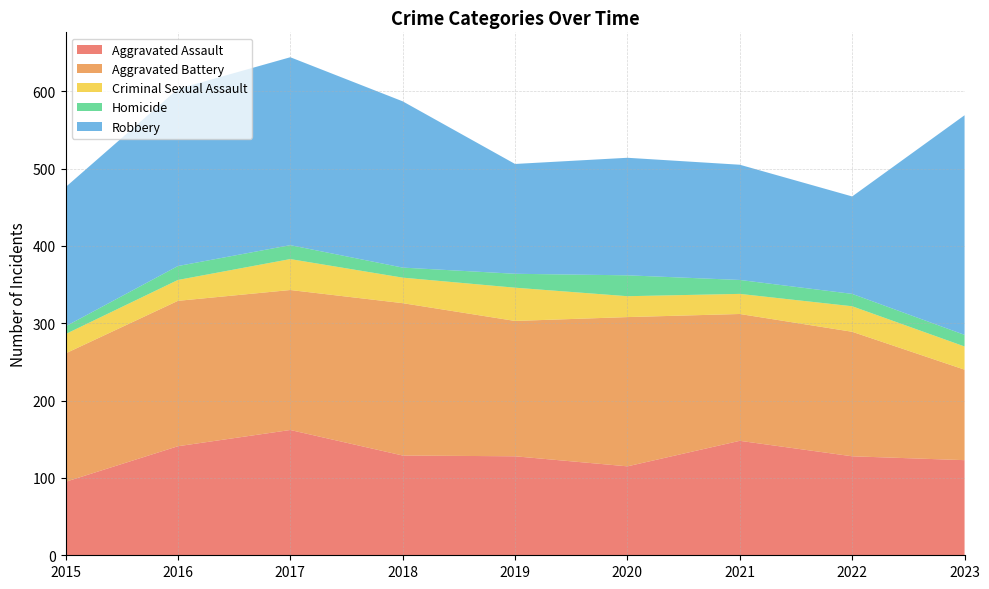

Reading left to right, transcribe all the data shown in this chart.

Aggravated Assault: 95	141	162	129	128	115	148	128	123
Aggravated Battery: 166	188	181	197	175	193	164	161	117
Criminal Sexual Assault: 25	27	40	33	43	27	26	33	30
Homicide: 10	18	18	13	18	27	18	16	15
Robbery: 180	229	243	215	142	152	149	126	284